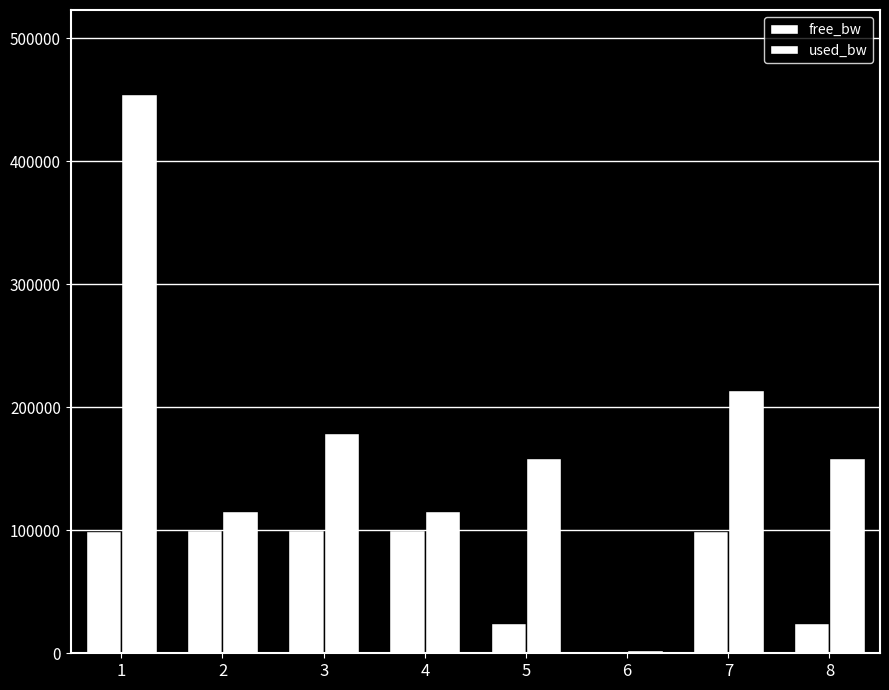

Count the number of categories in the chart.

8